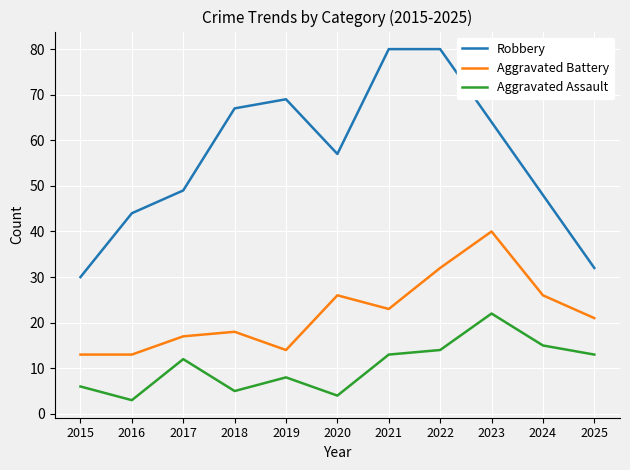

True or false: Aggravated Battery has a value of 23 at 2021.

True